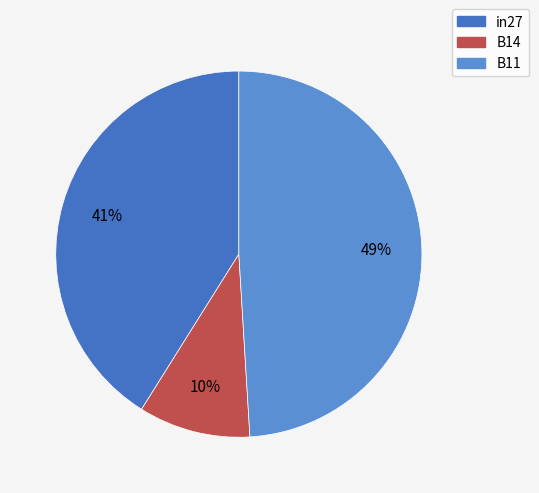

Rank the categories by value from highest to lowest.

B11, in27, B14